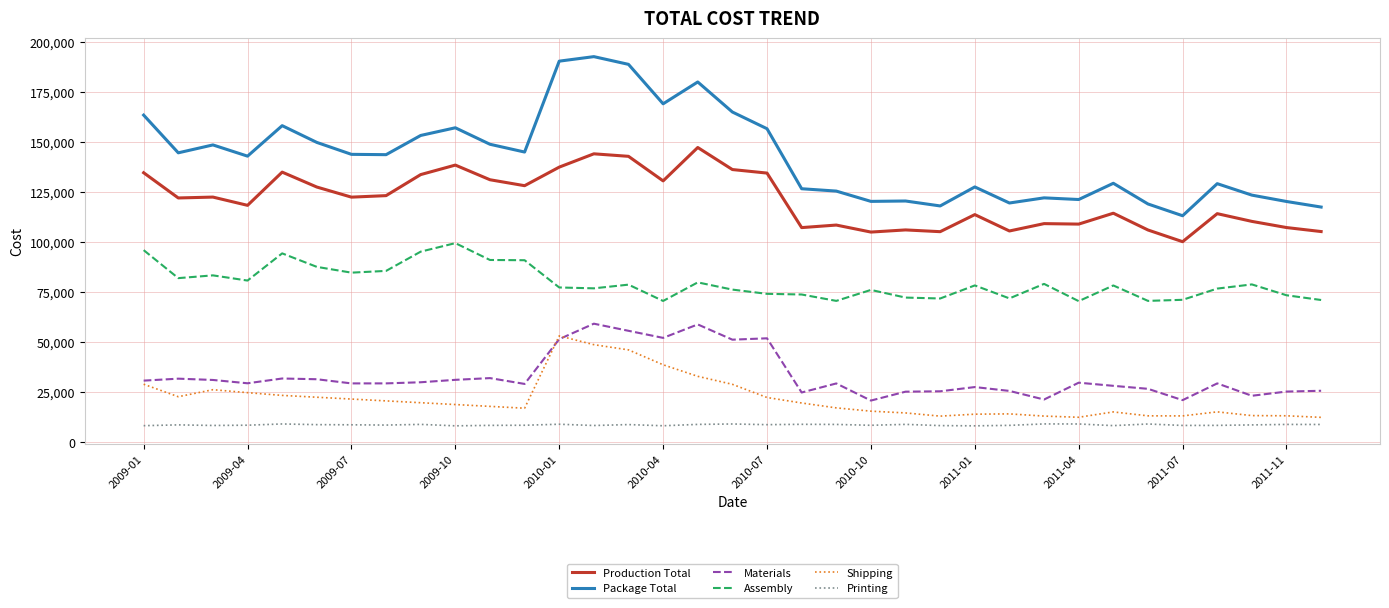

In Assembly, how many points are lower than both neighbors (excluding endpoints)?

10